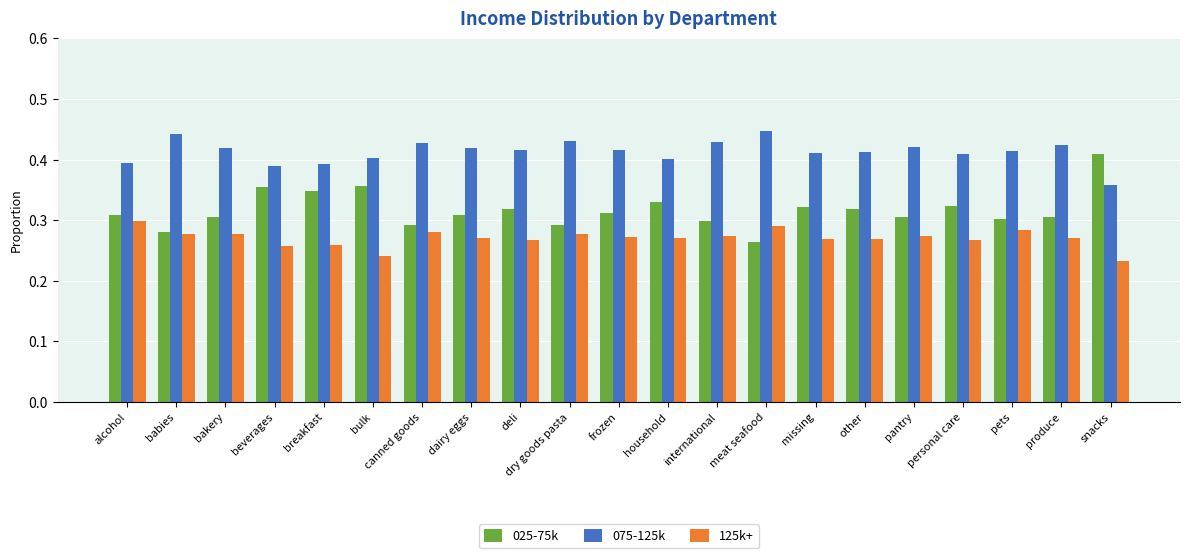

What is the difference between the highest and lowest values at alcohol?

0.1